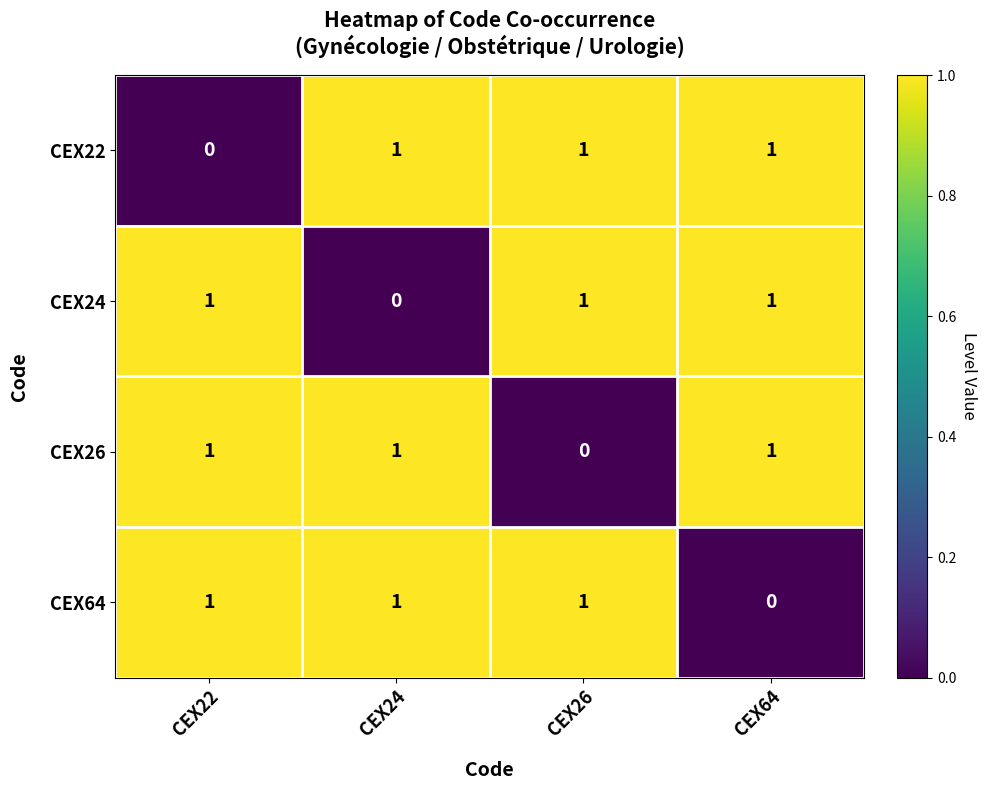

Reading left to right, list all the values displayed in this chart.

CEX22: CEX22=0	CEX24=1	CEX26=1	CEX64=1
CEX24: CEX22=1	CEX24=0	CEX26=1	CEX64=1
CEX26: CEX22=1	CEX24=1	CEX26=0	CEX64=1
CEX64: CEX22=1	CEX24=1	CEX26=1	CEX64=0